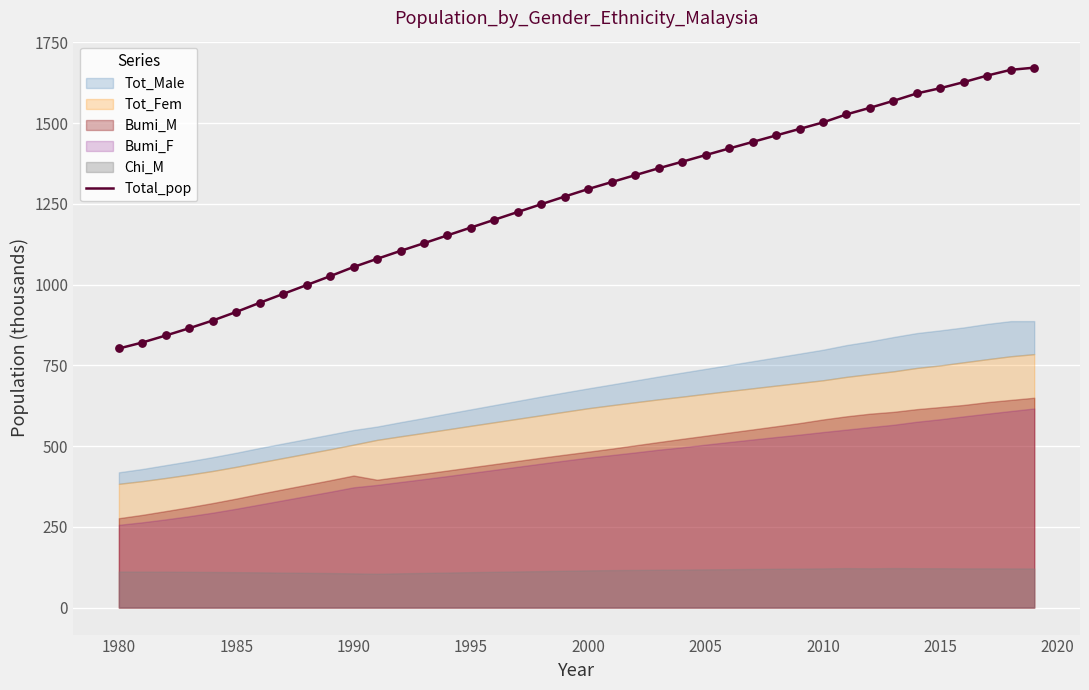

Is it true that Total_pop equals 1400.8 at 2005?

True